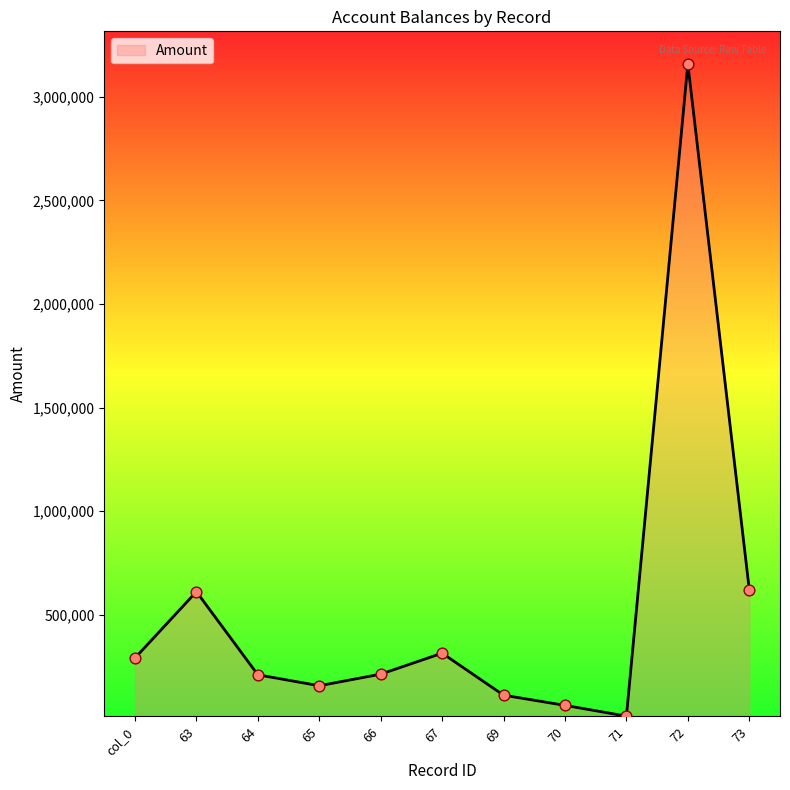

Between 65 and 72, which is larger?

72